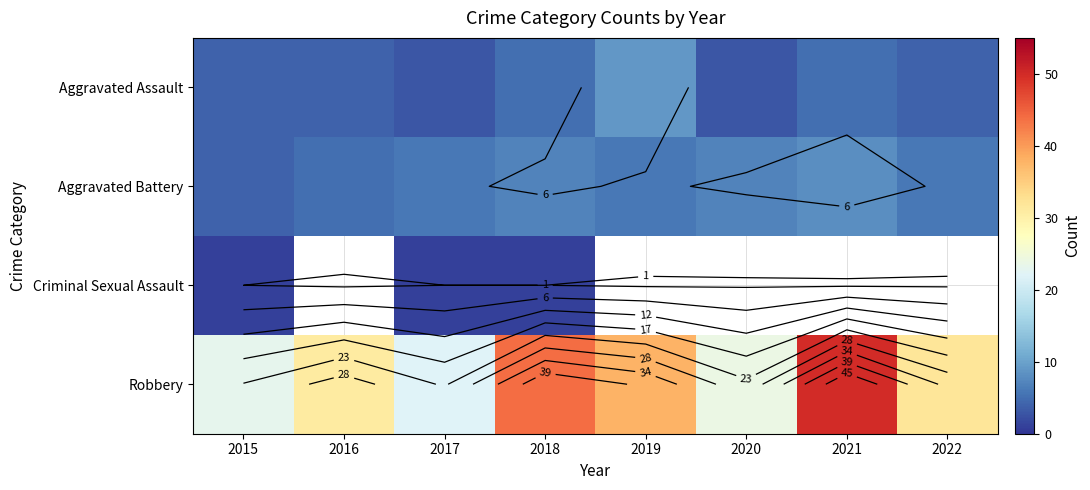

Between 2020 and 2021, which series saw the biggest shift?

Robbery